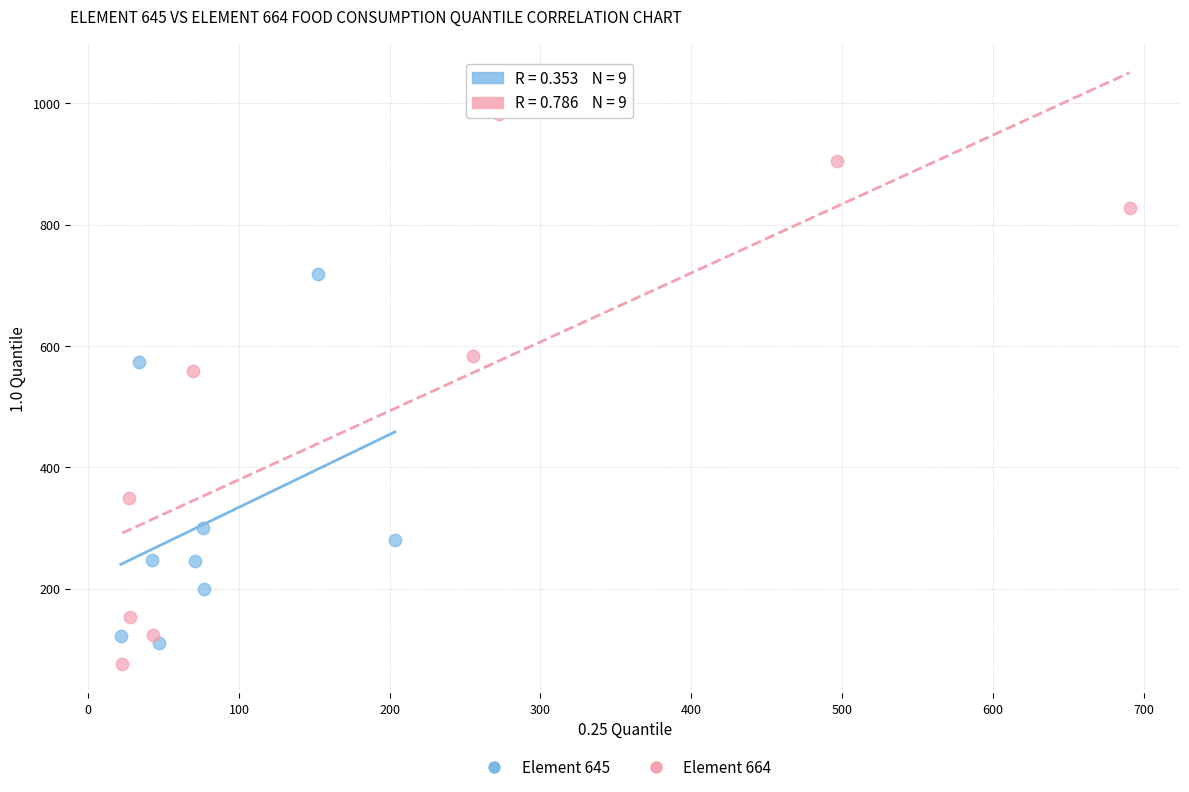

What are all the series names shown in the legend?

Element 645, Element 664